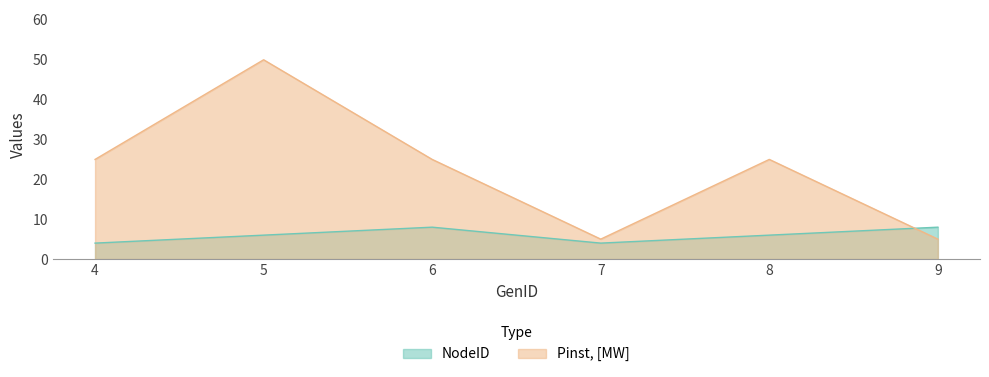

Is it true that NodeID equals 2 at 8?

False